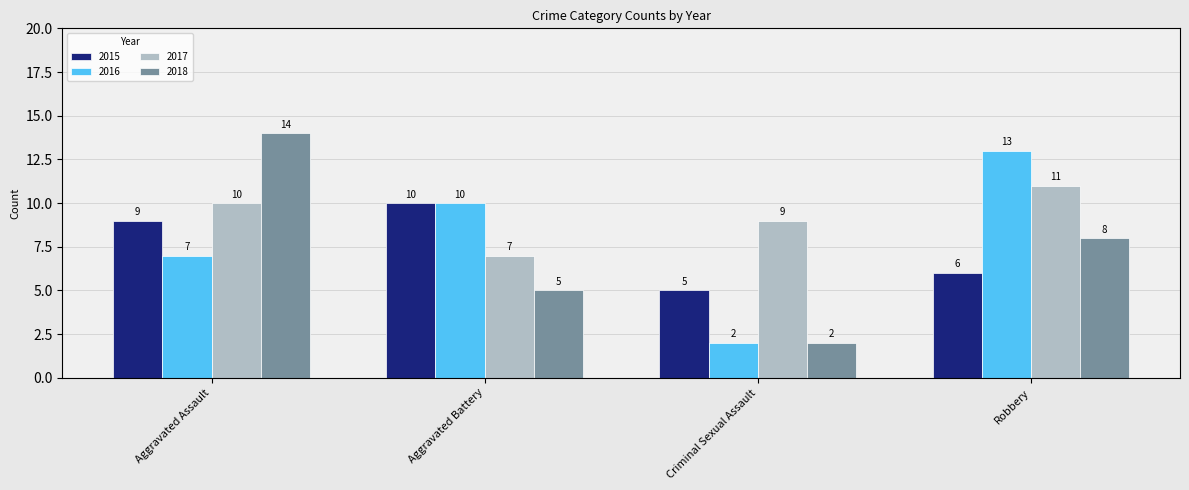

Read the 2015 value at Aggravated Battery.

10